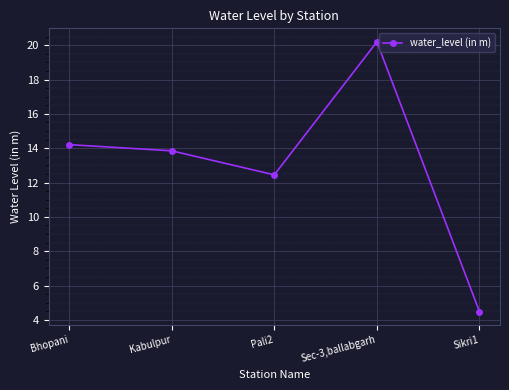

What is the difference between the values at Pali2 and Kabulpur?

1.4